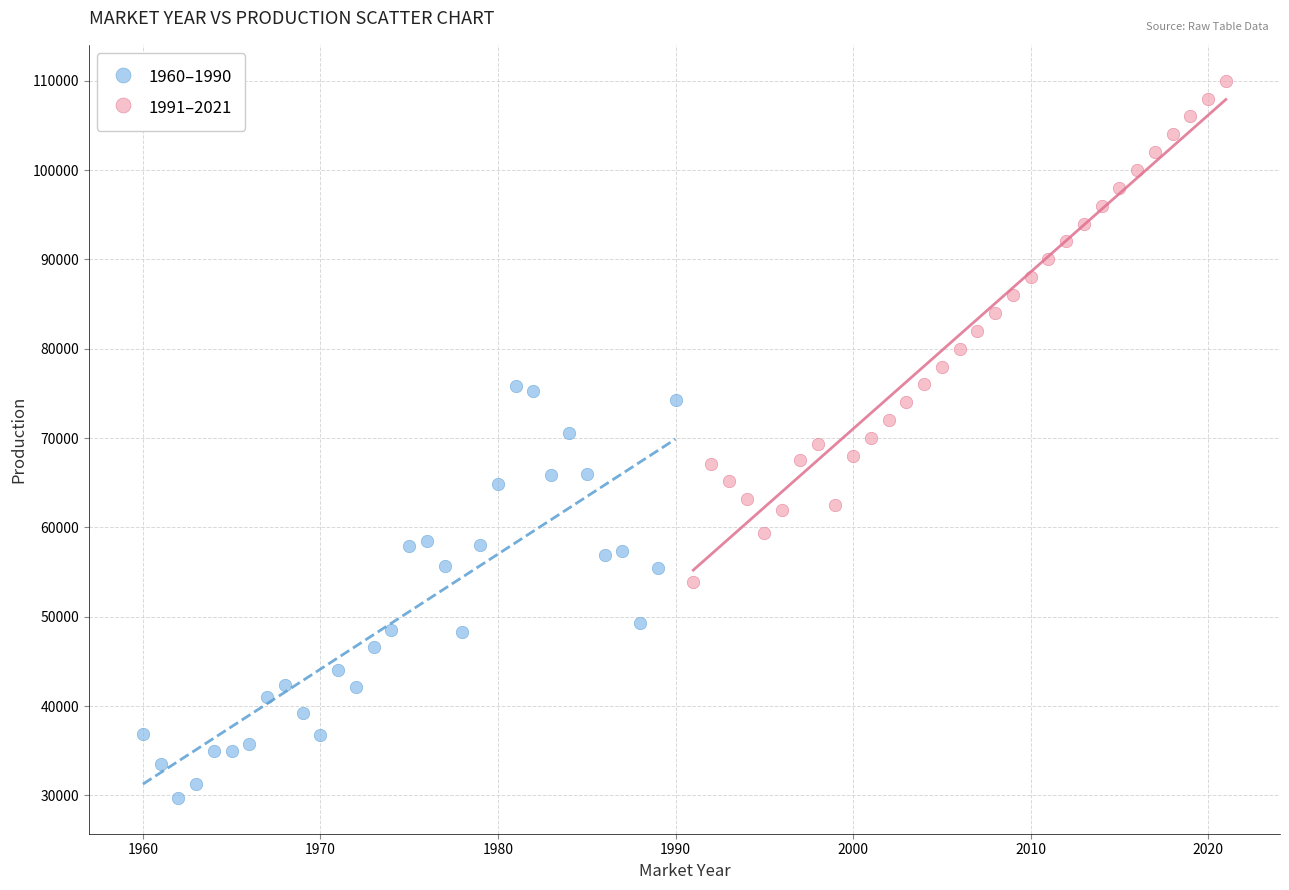

Which series contains the lowest Y value?

1960–1990